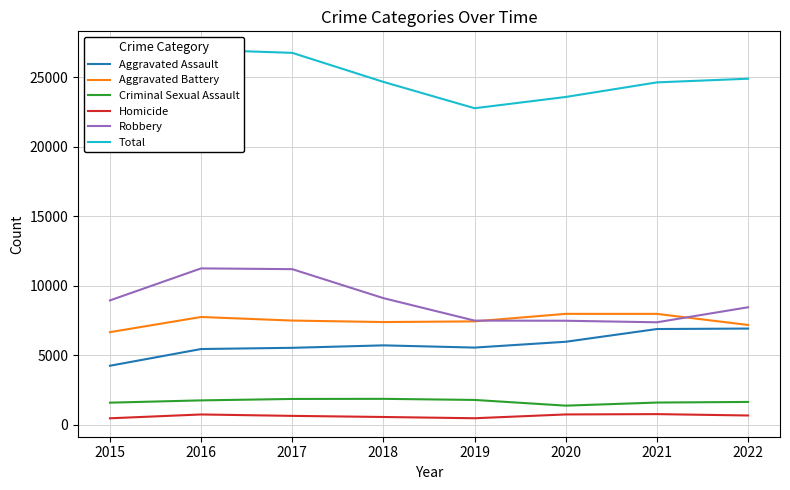

True or false: Robbery and Aggravated Battery cross at least once.

True